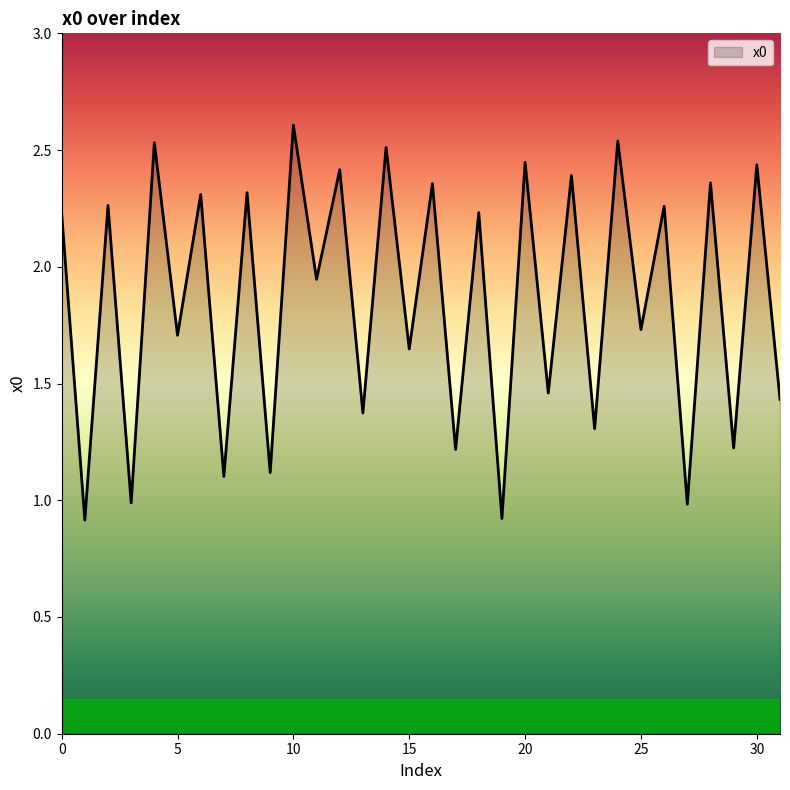

What is the minimum value shown in the chart?

0.9